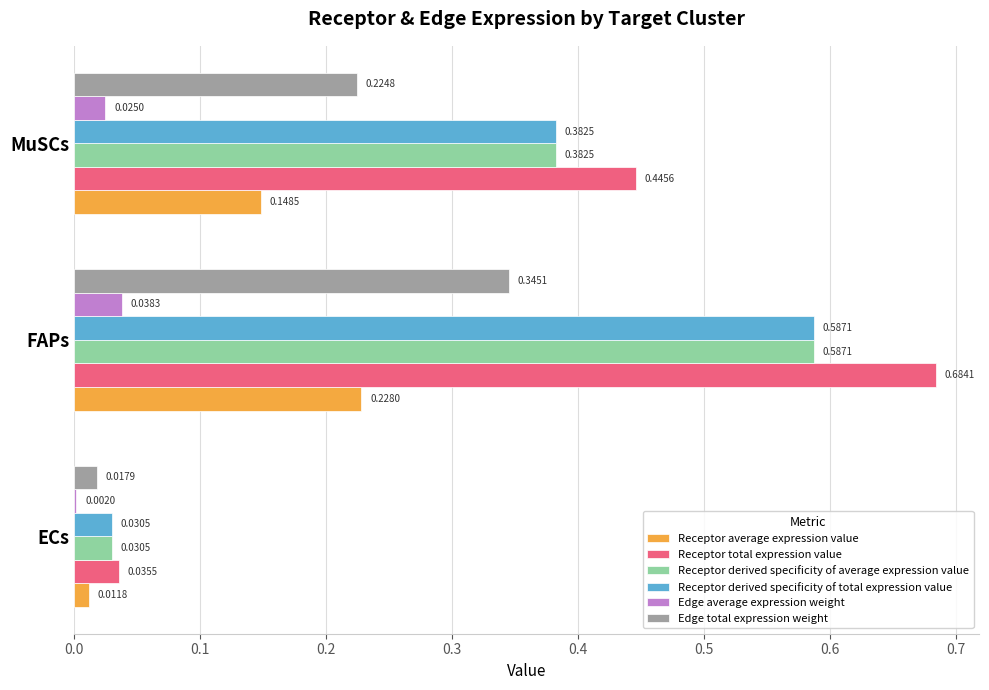

What is the sum of all Receptor total expression value values?

1.2